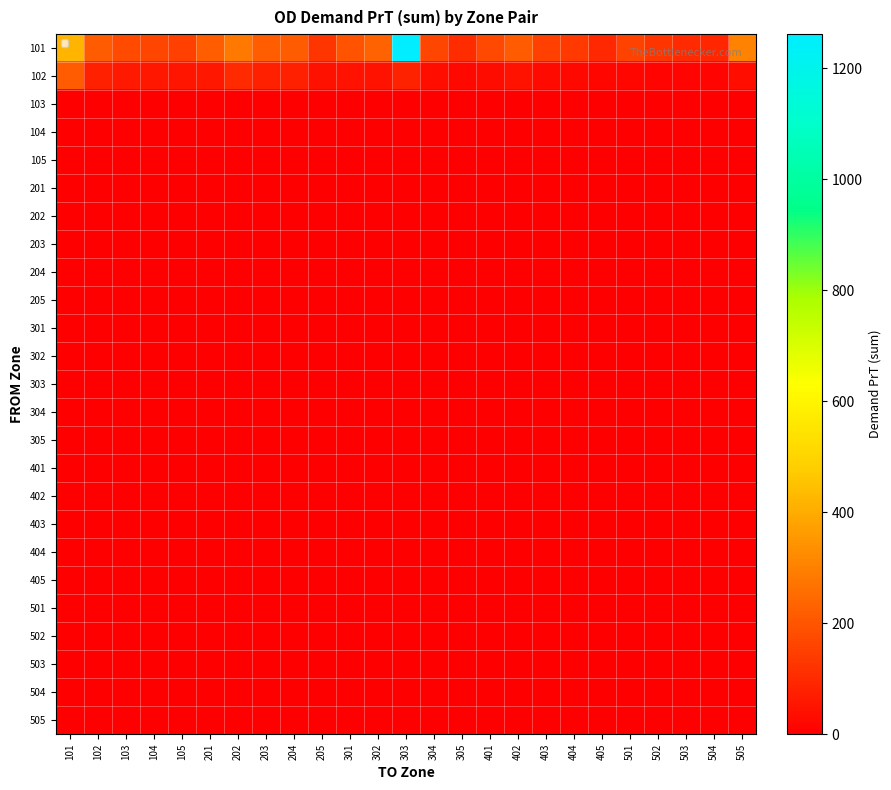

What is the total value across all series at 303?

1341.4